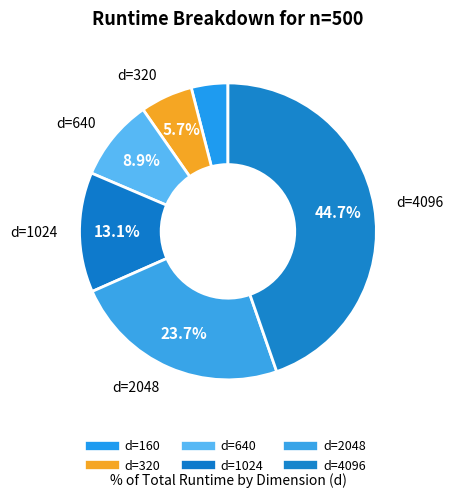

Count the number of slices in the pie.

6